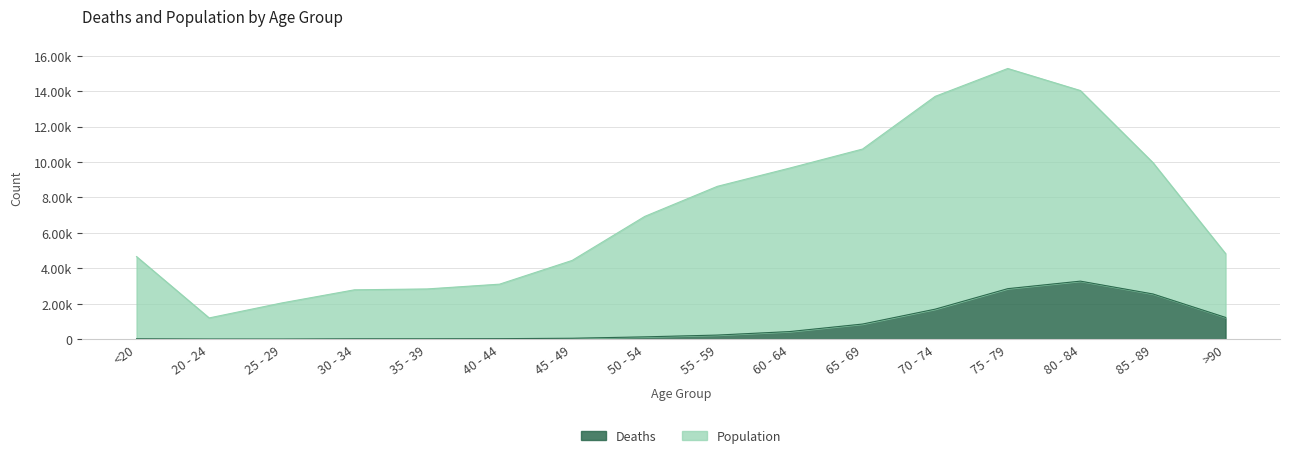

Rank the series by their maximum value, from highest to lowest.

Population, Deaths